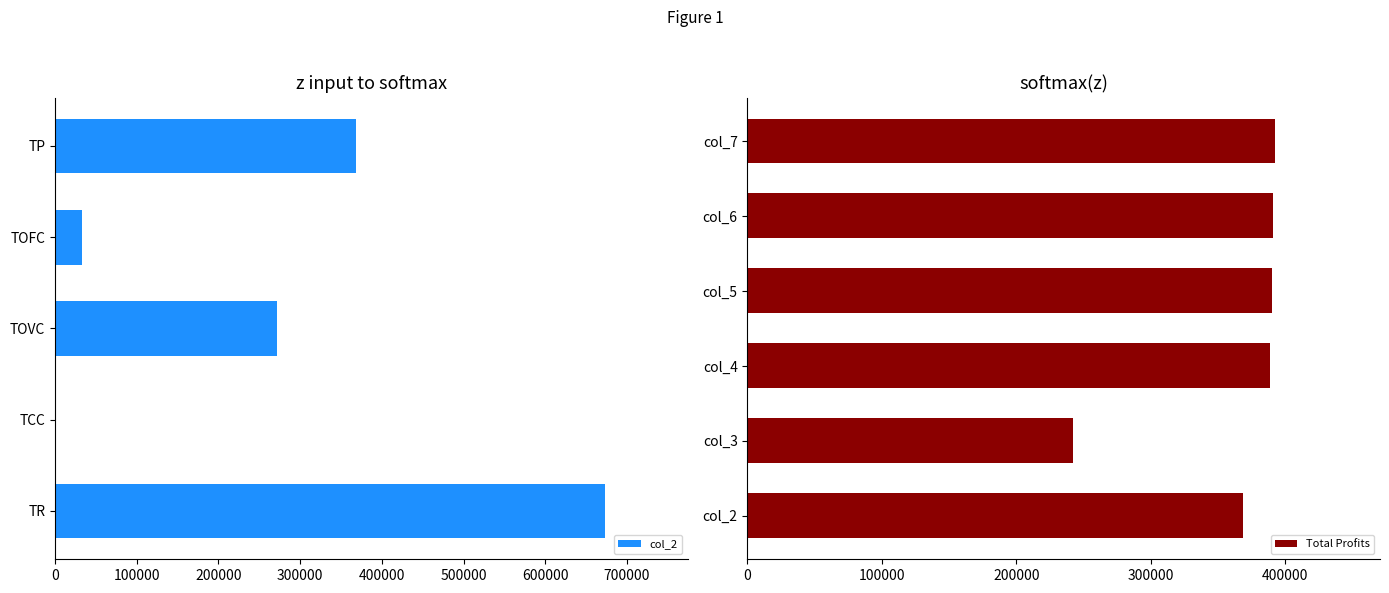

The col_5 series shows 0.0 at Total Capital Costs. True or false?

True